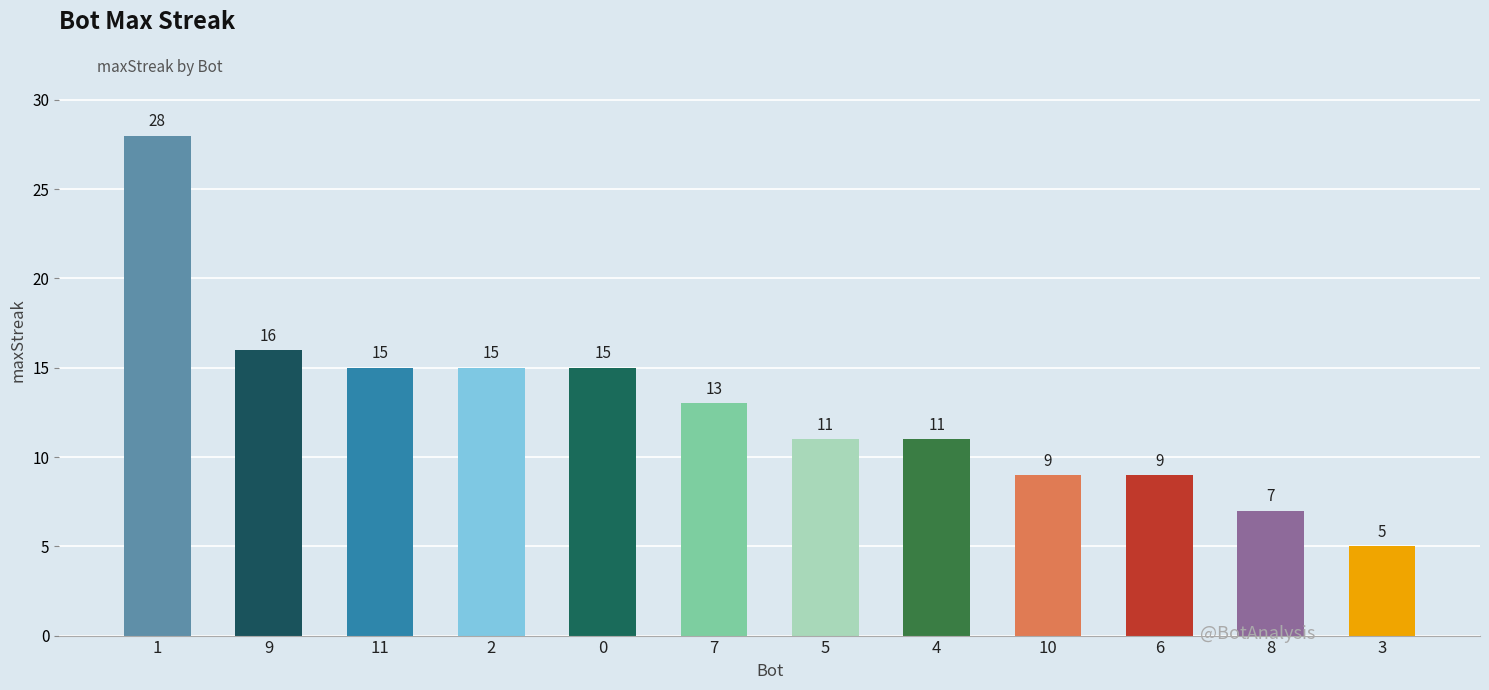

What position from the right is 10?

4